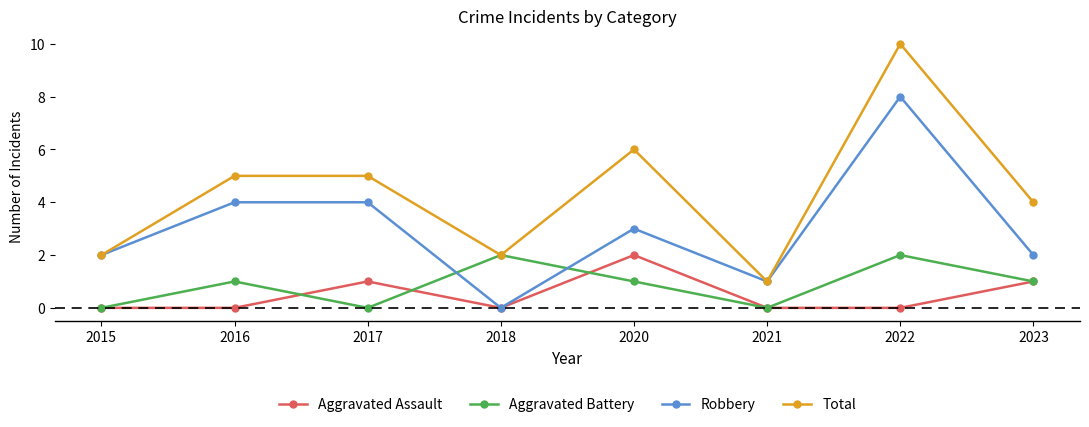

True or false: Aggravated Assault and Total cross at least once.

False